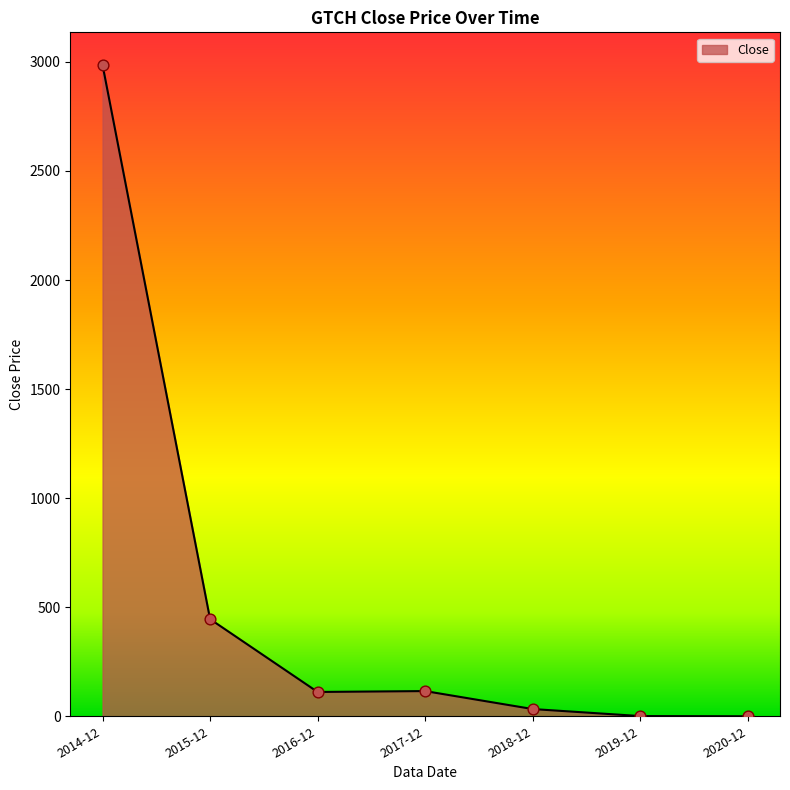

What is the change in value from 2014-12 to 2017-12?

-2870.8